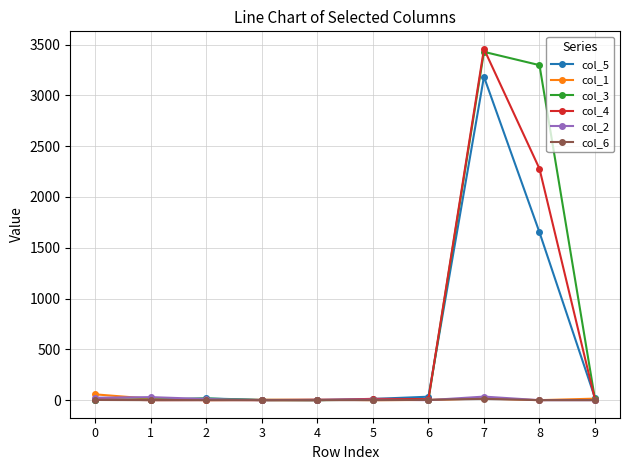

True or false: col_2 has a value of 24 at 0.

True